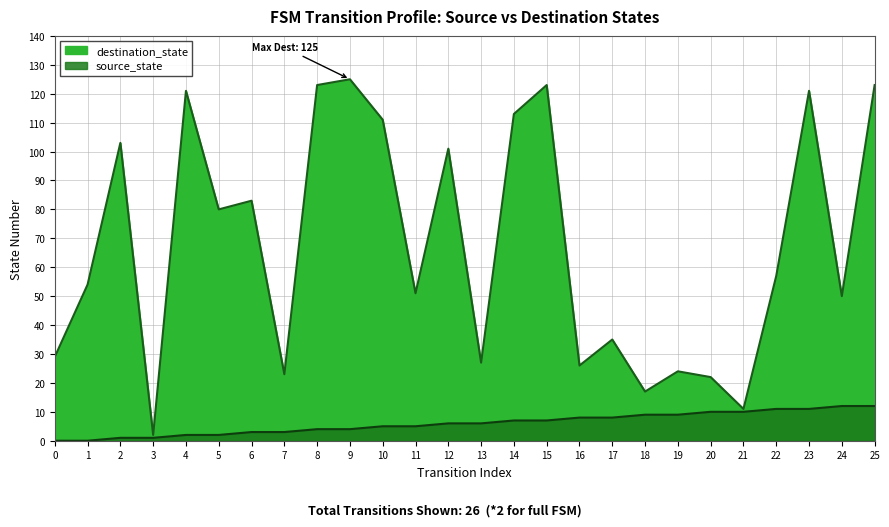

What is the average value of the destination_state series?

68